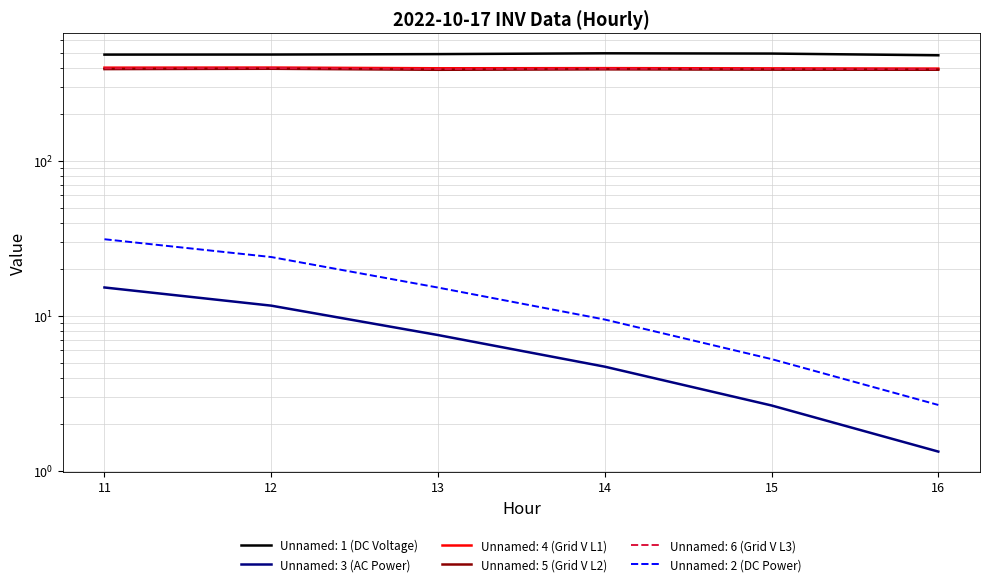

Is this an area chart (filled region under the line)?

No